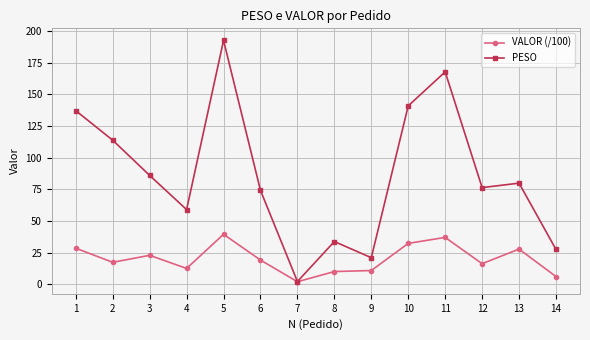

Rank the series by their average value, from highest to lowest.

PESO, VALOR (/100)